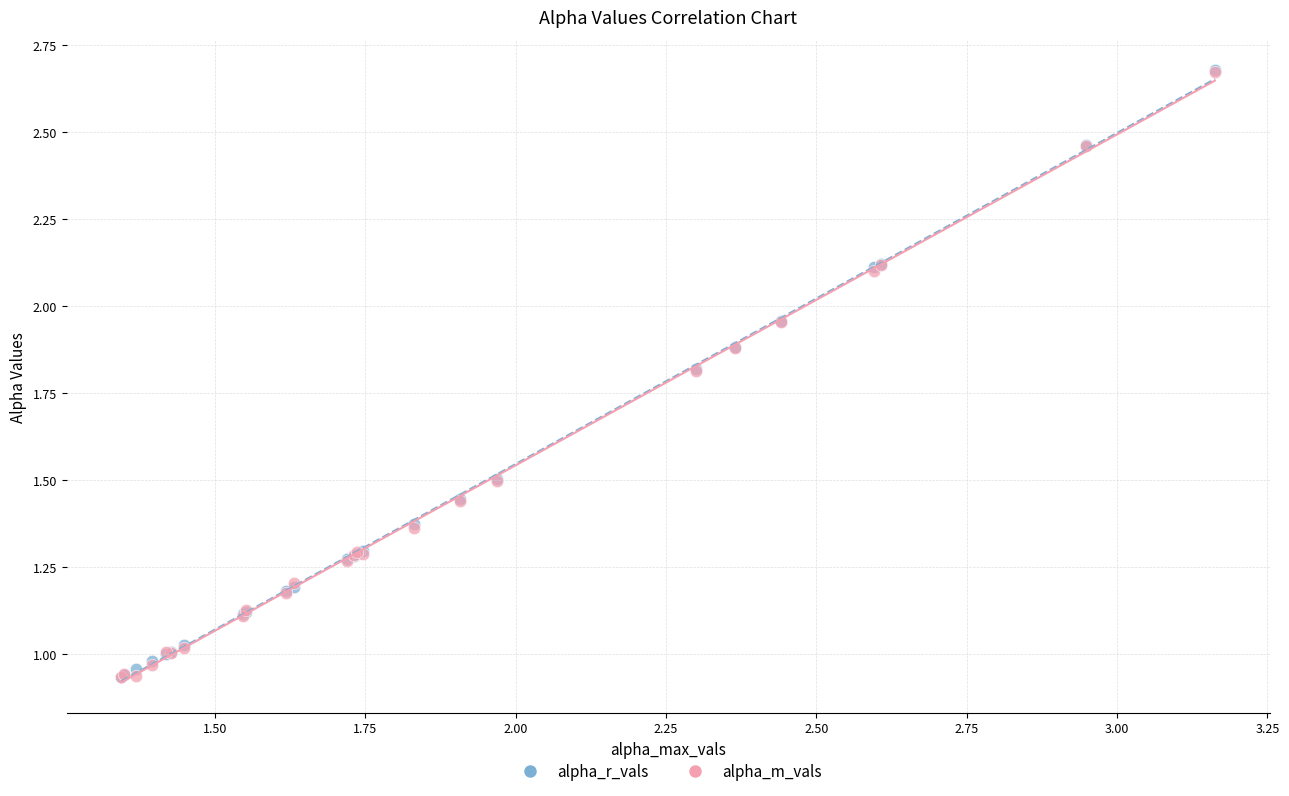

What are all the series names shown in the legend?

alpha_r_vals, alpha_m_vals